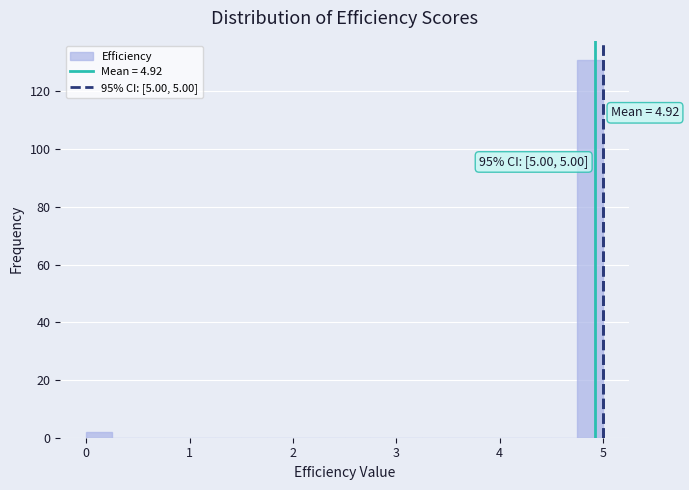

Around what value on the x-axis is the tallest bar? Give the approximate position of its centre, as read against the axis.

4.9